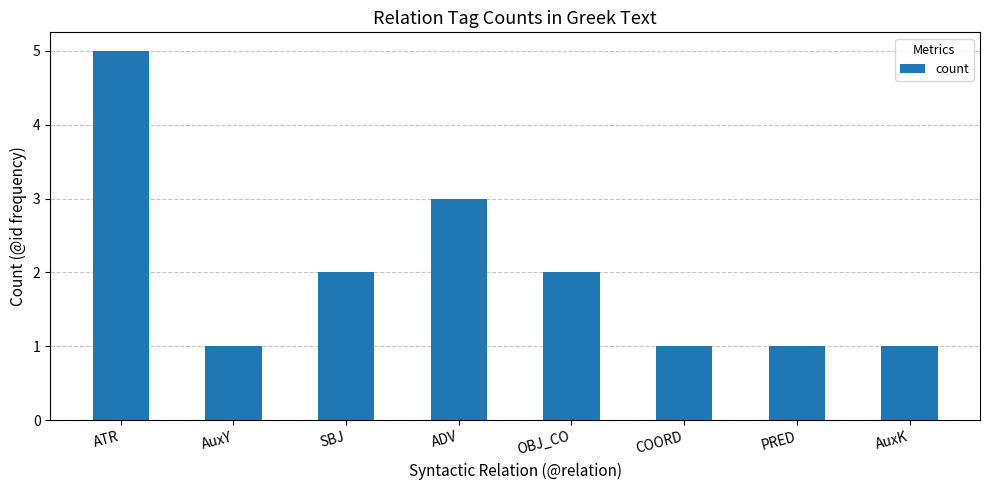

What position from the right is SBJ?

6